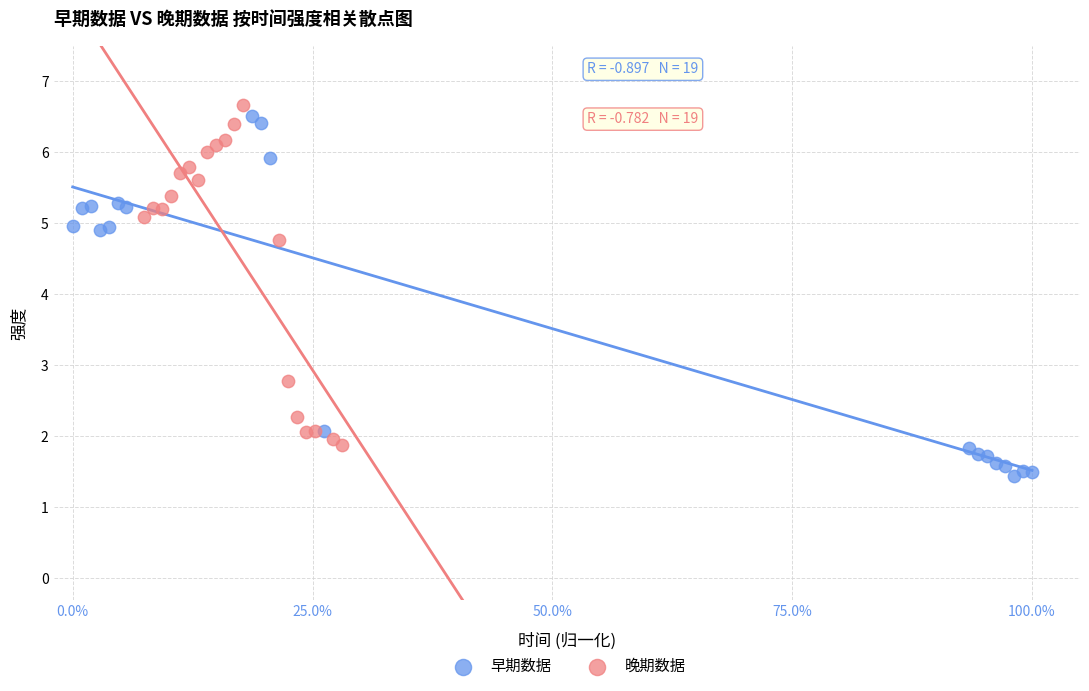

Which series reaches the minimum Y coordinate?

早期数据